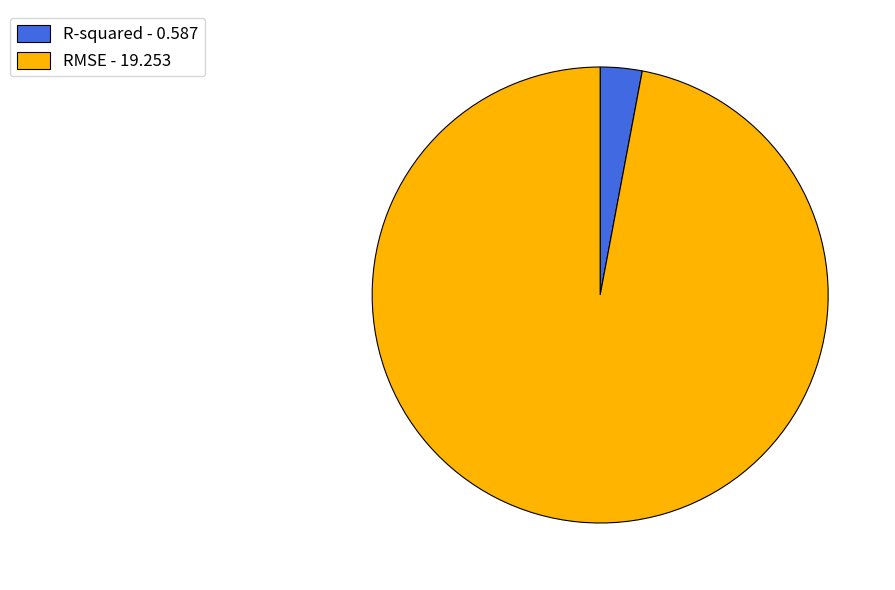

Is the sum of RMSE - 19.253 and R-squared - 0.587 greater than half?

Yes